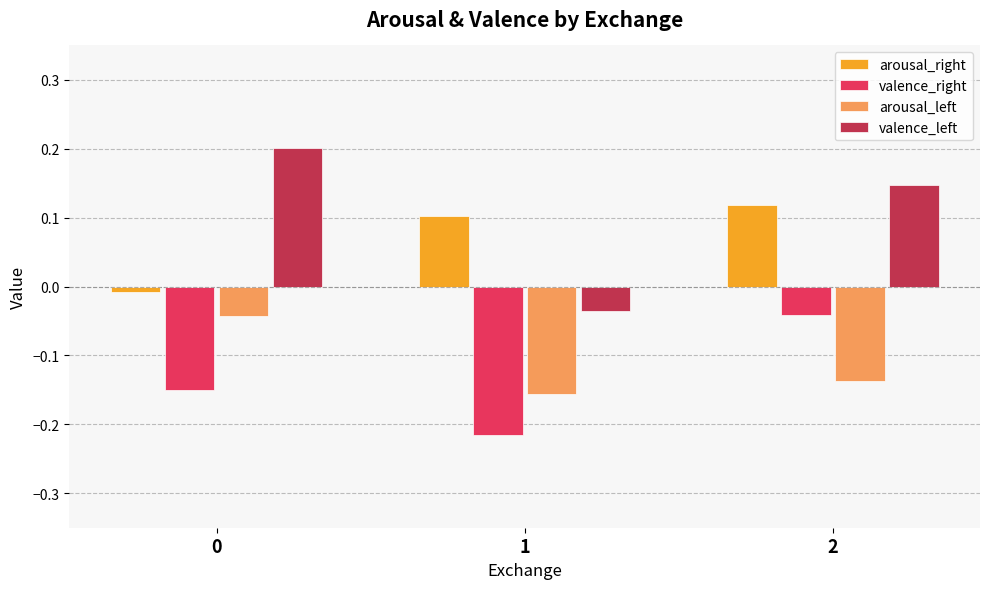

At which category is the sum across all series the highest?

2